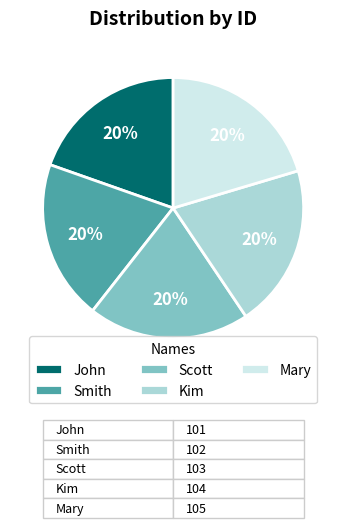

Is the sum of John and Smith greater than half?

No